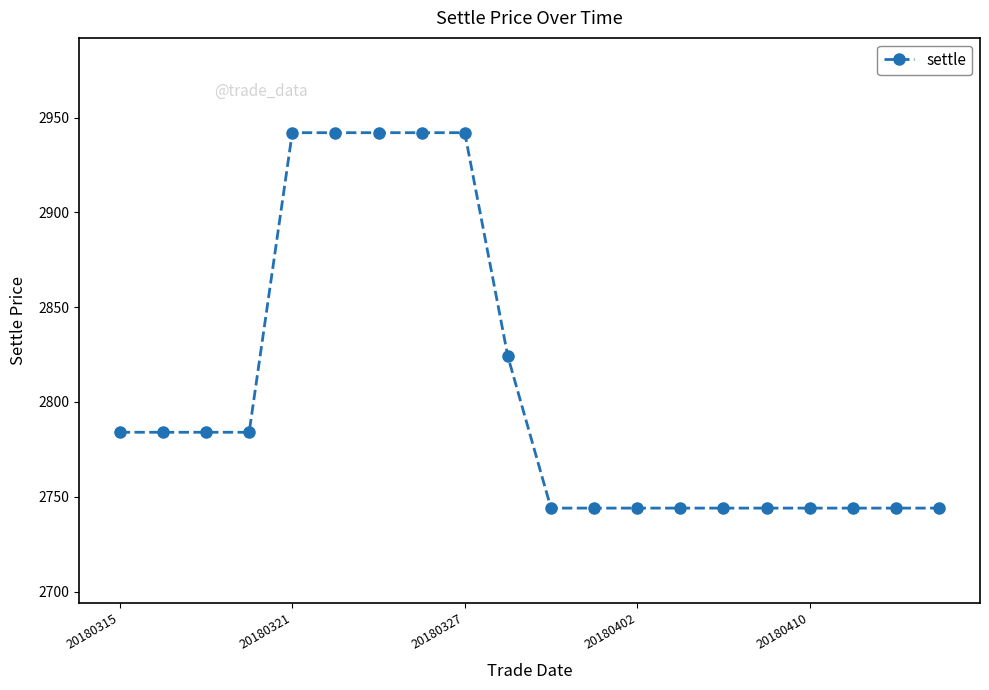

What is the value of the 9th point from the left?

2942